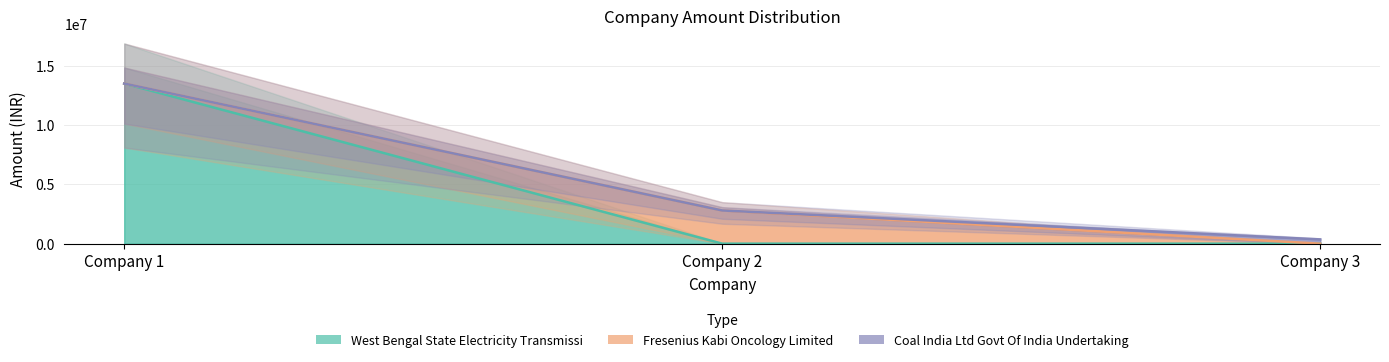

The West Bengal State Electricity Transmissi series shows -8190890 at Company 2. True or false?

False